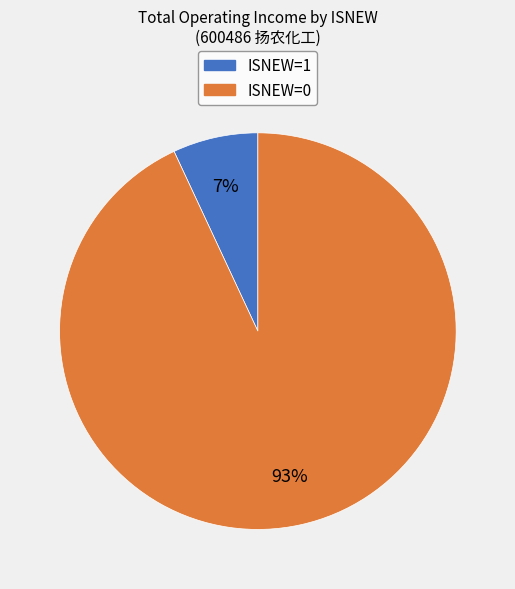

Rank the categories by value from highest to lowest.

ISNEW=0, ISNEW=1